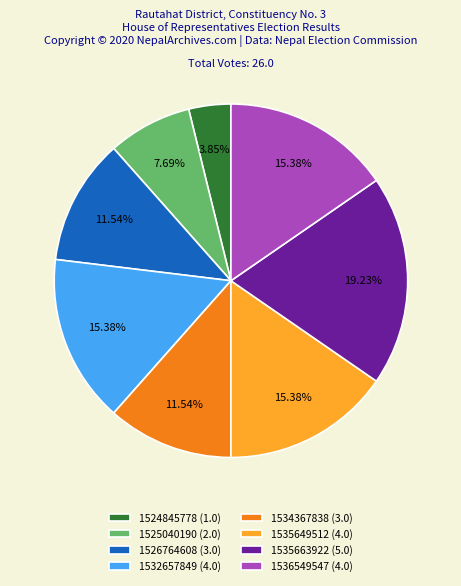

How many segments does this pie chart have?

8